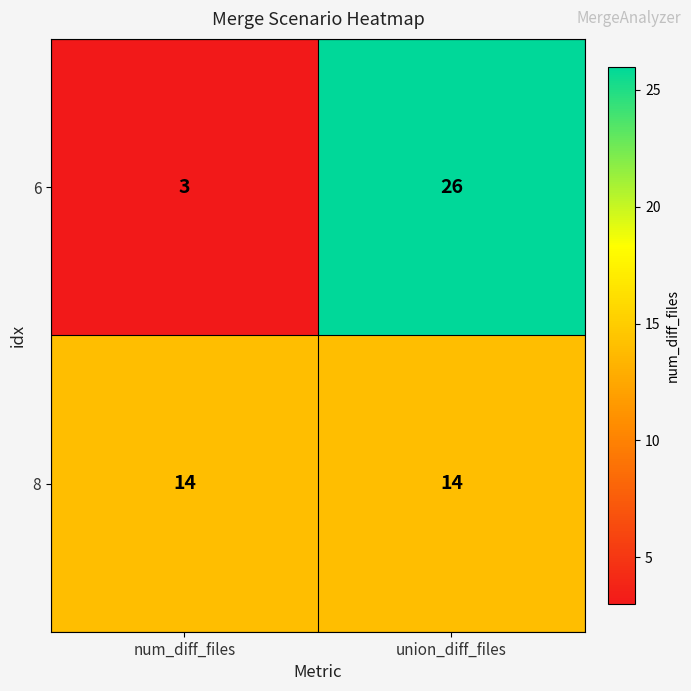

What is the spread (max minus min) of values at num_diff_files?

11